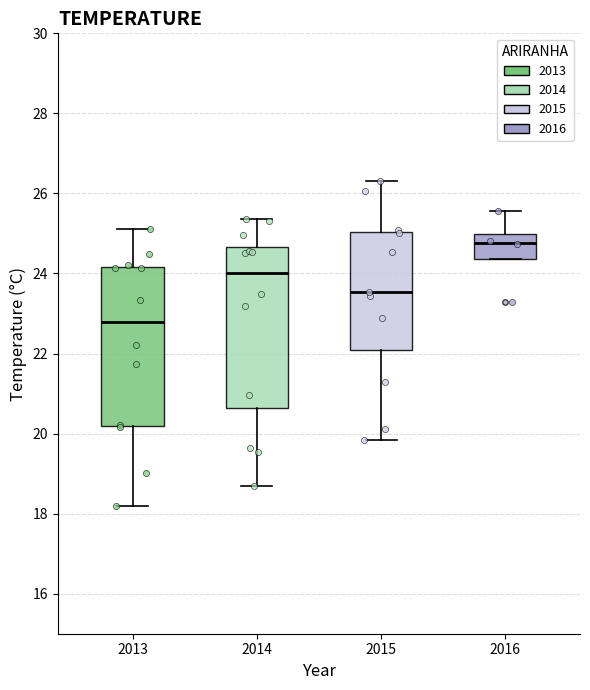

Where is the upper edge of the box at x = 2016 on the y-axis? The values are not printed on the chart, so give them approximately, as read against the axis.

25.0